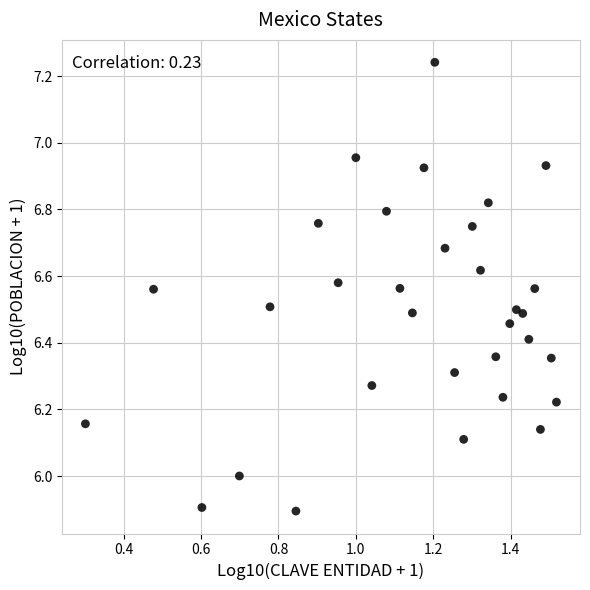

What is the range of X values (max minus min)?

1.2